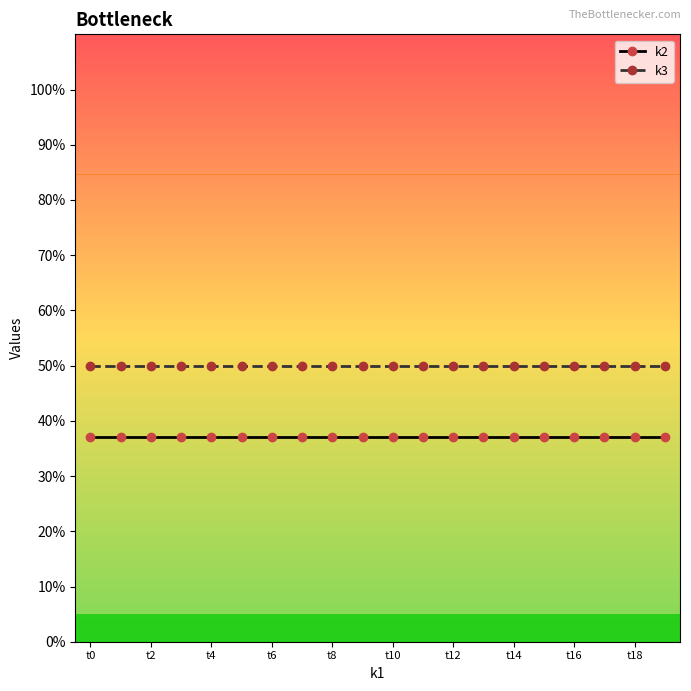

What is the minimum value shown in the chart?

37